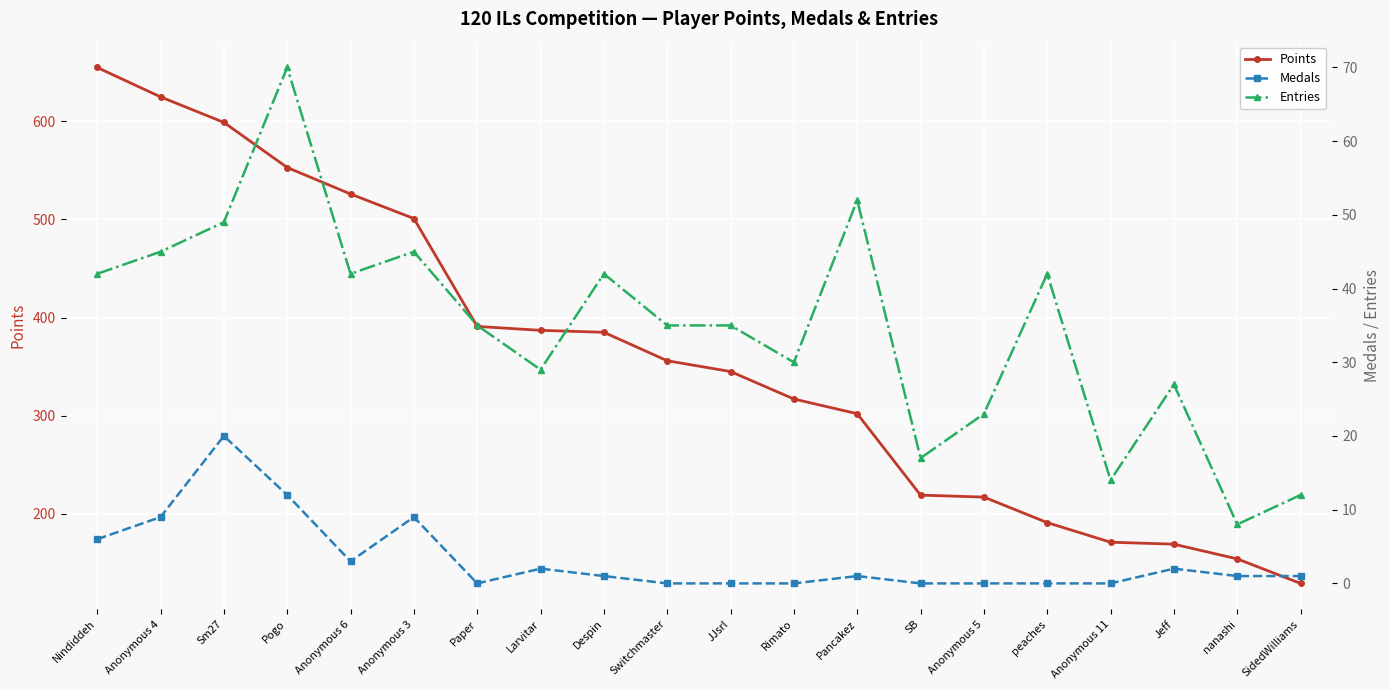

At which category does the chart reach its minimum across all series?

Paper